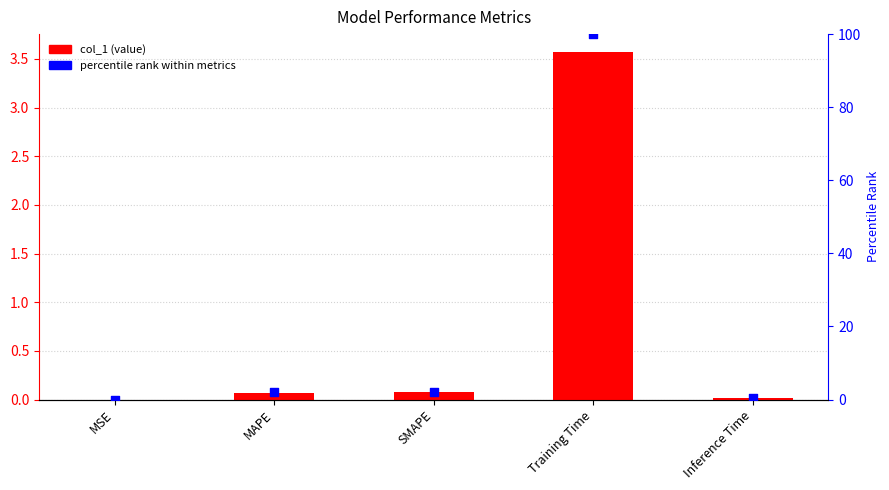

Which series contains the highest Y value?

percentile rank